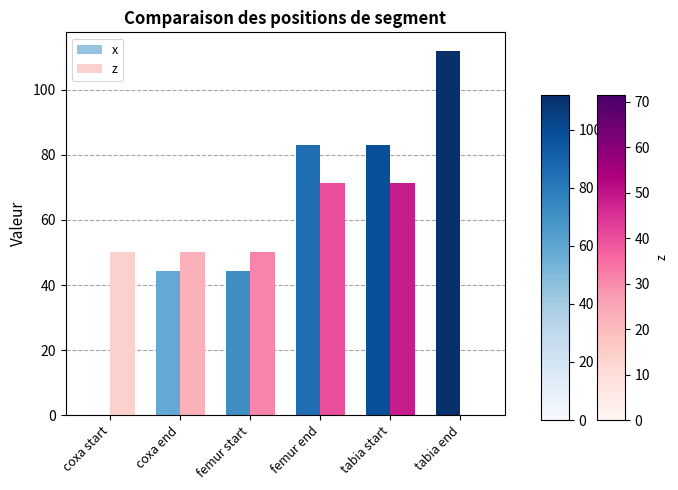

True or false: x has a value of 112.0 at tabia end.

True